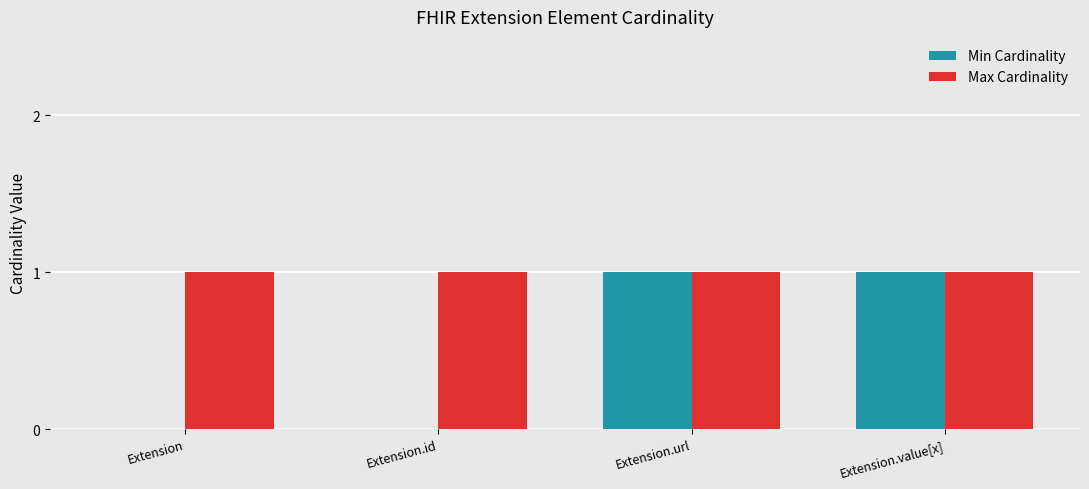

Which series has the largest range (max minus min)?

Min Cardinality